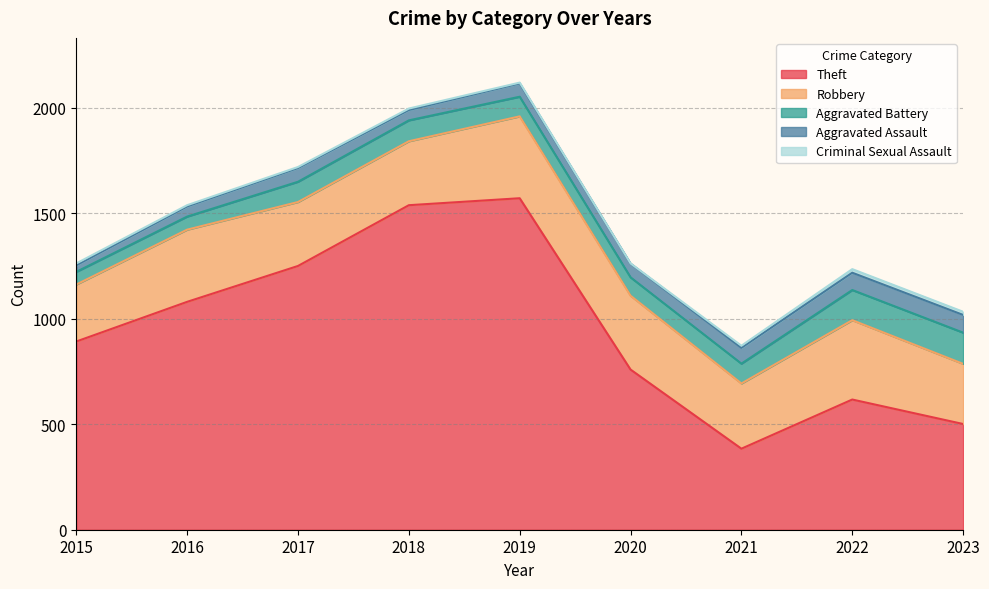

Where does the Aggravated Battery series first go above 94?

2017